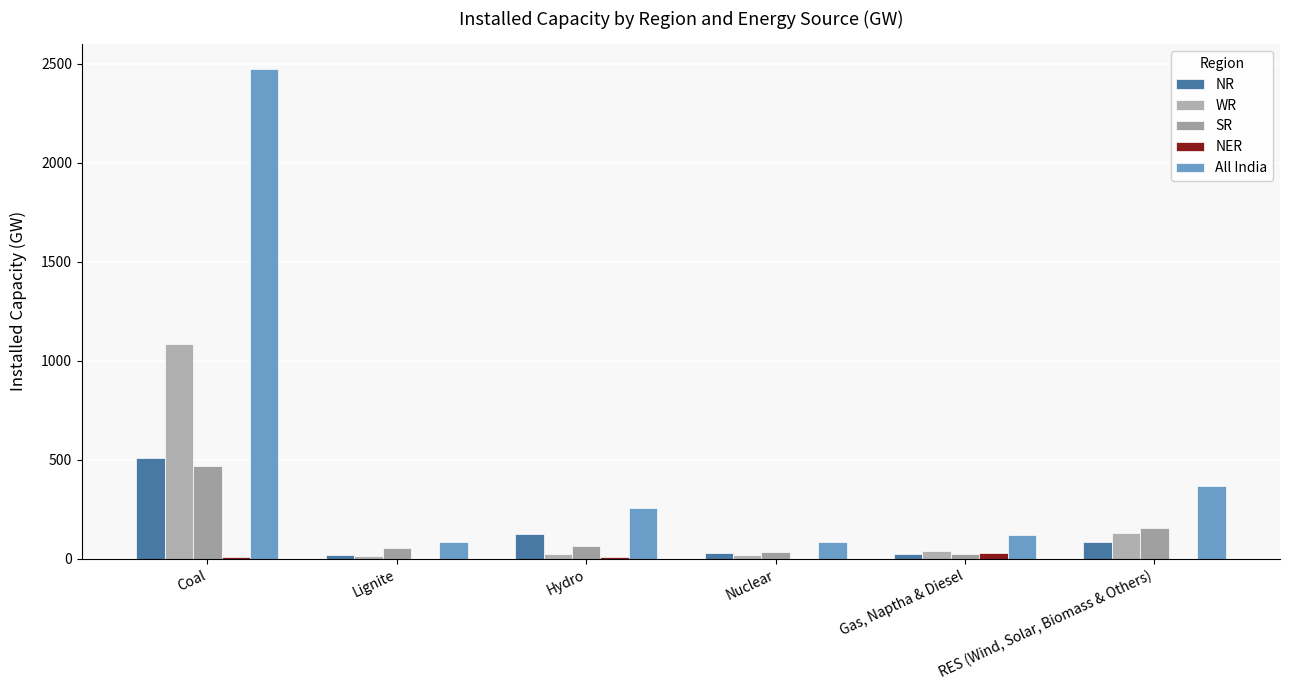

List the labels in order of WR value, largest first.

Coal, RES (Wind, Solar, Biomass & Others), Gas, Naptha & Diesel, Hydro, Nuclear, Lignite